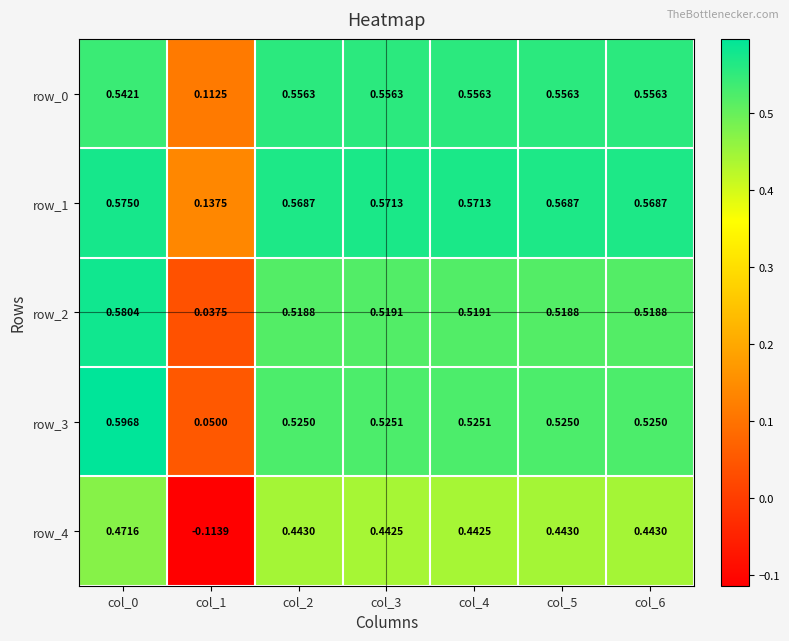

Rank the series at col_2 from highest to lowest value.

row_1, row_0, row_3, row_2, row_4